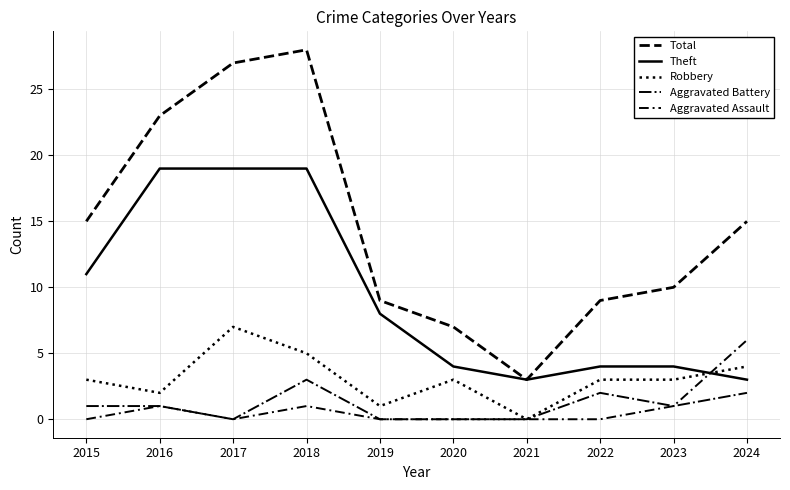

At how many categories does at least one series exceed 24?

2